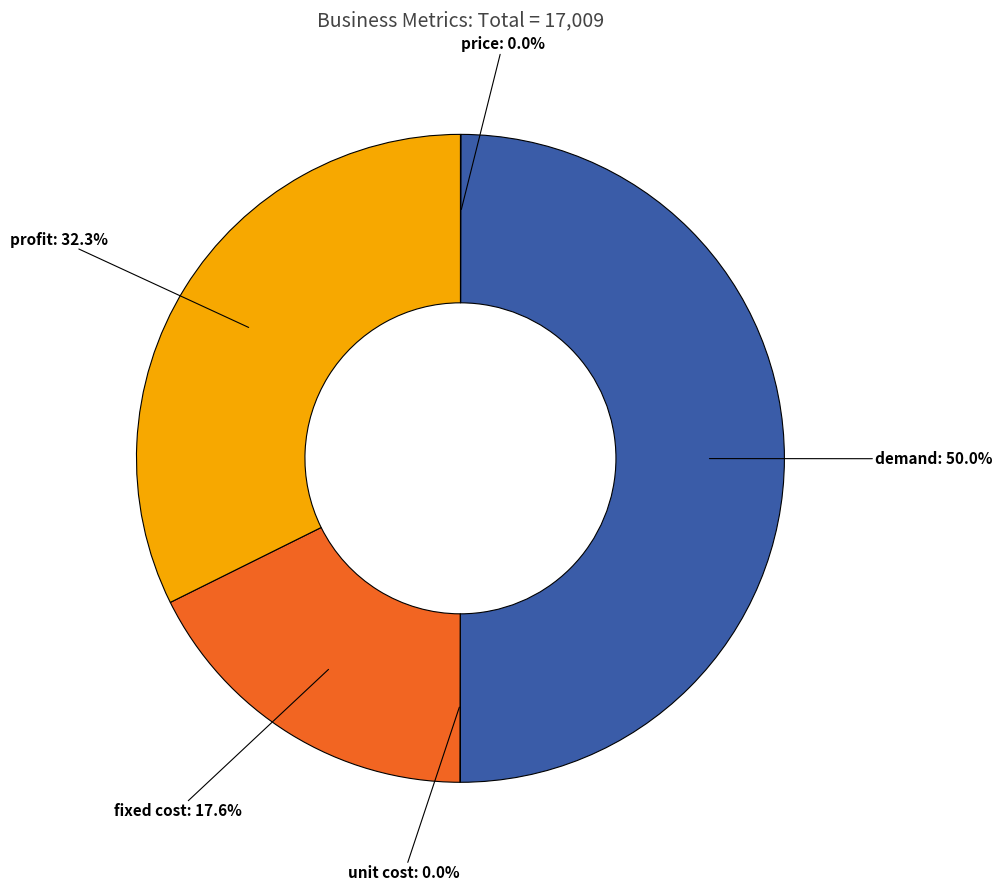

Which slice is the largest?

demand